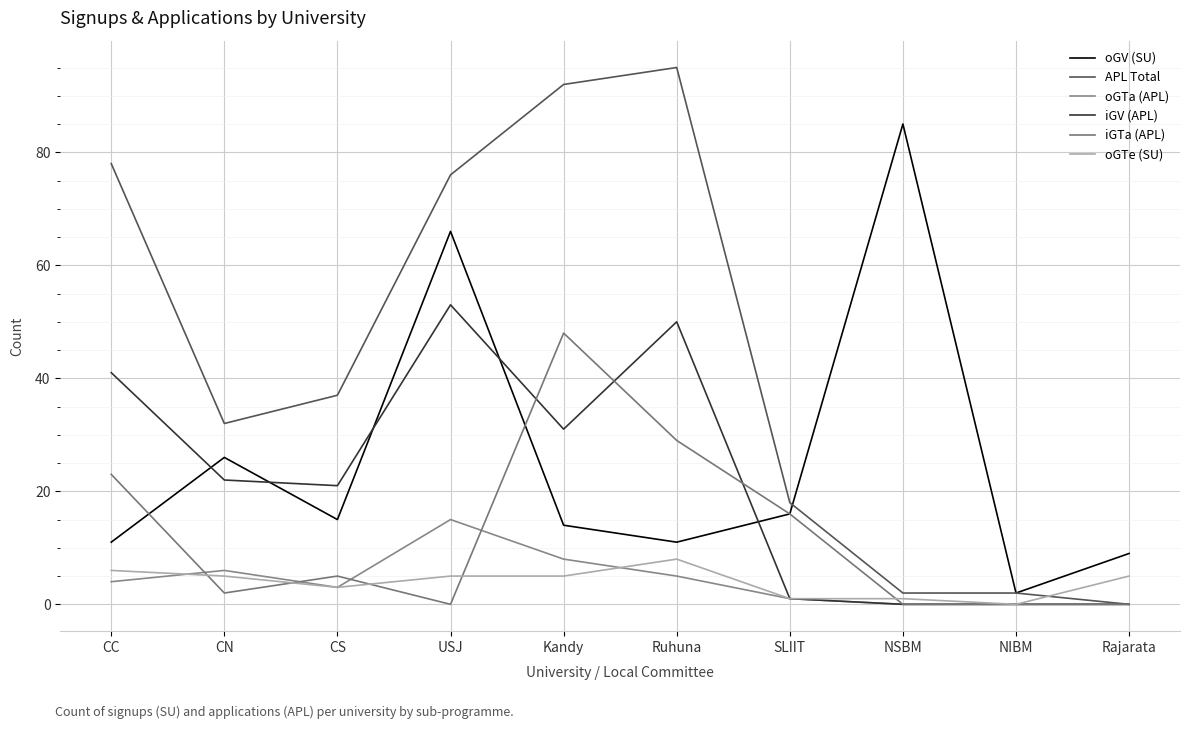

Which has a higher value, USJ or Ruhuna?

USJ